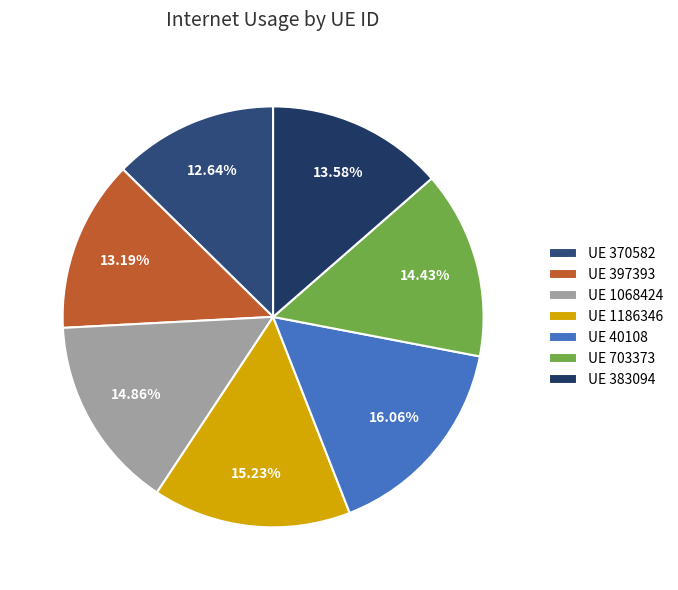

Rank the categories by value from lowest to highest.

370582, 397393, 383094, 703373, 1068424, 1186346, 40108